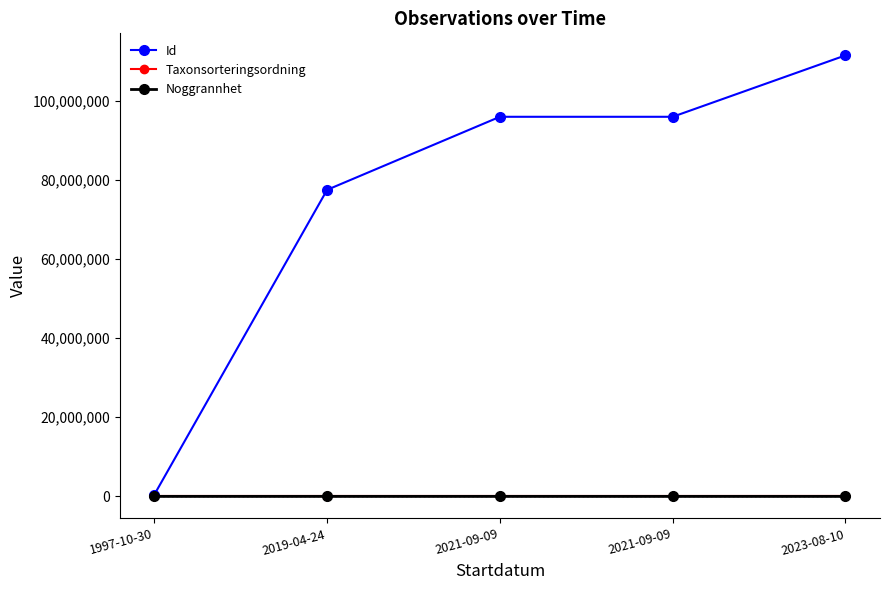

At 2021-09-09, list the series in order from smallest to largest.

Noggrannhet, Taxonsorteringsordning, Id